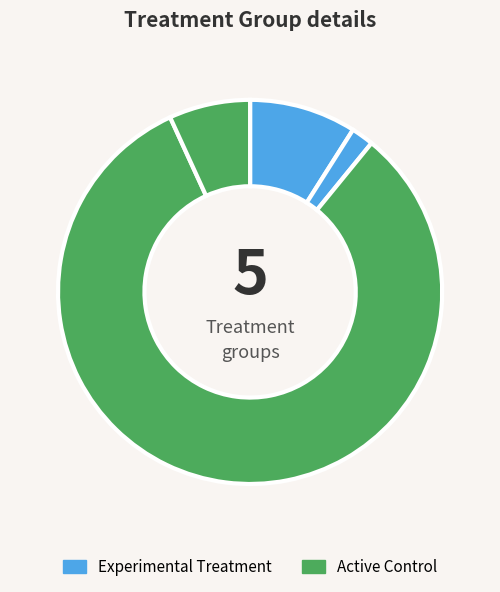

How many slices are in this pie chart?

4